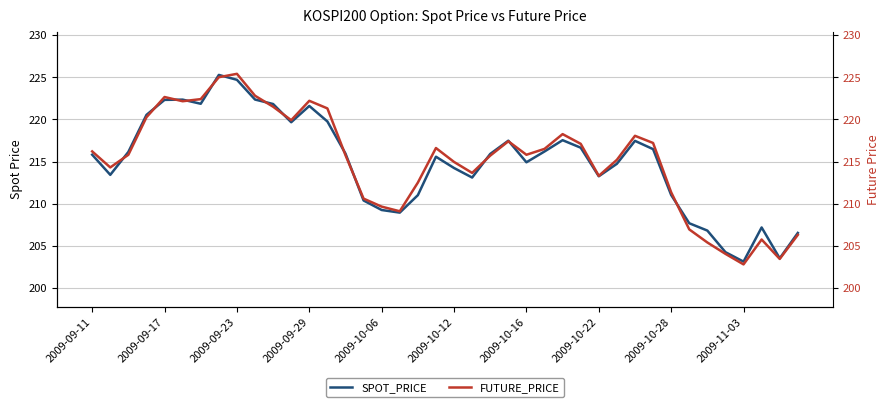

The value of FUTURE_PRICE at 18 is 52.4. True or false?

False